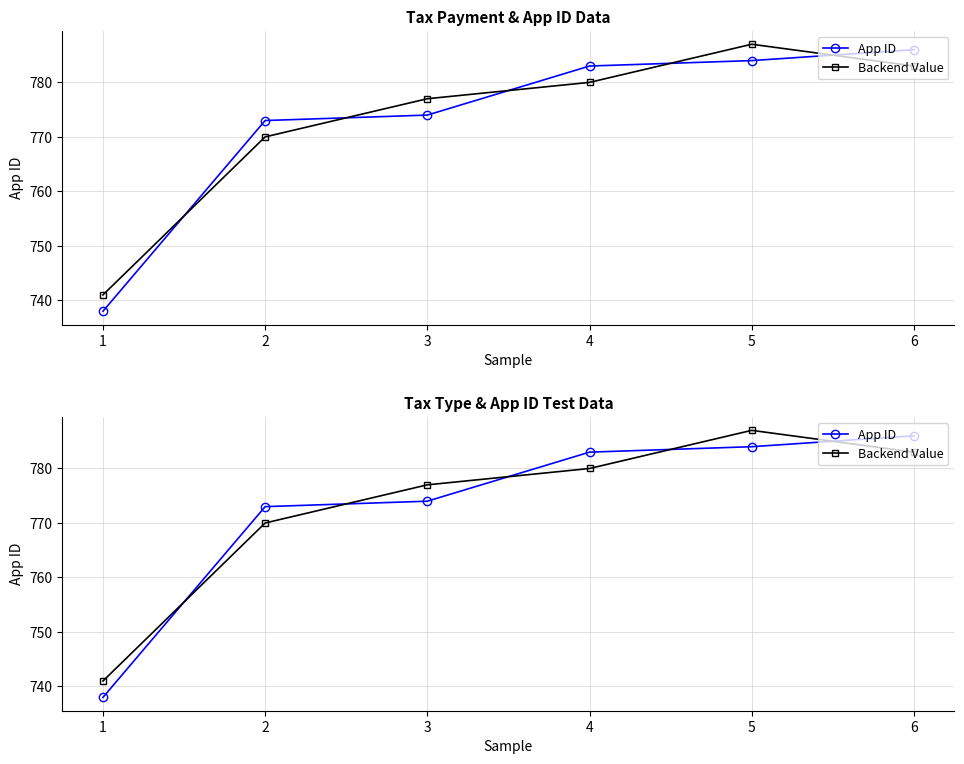

What is the value of the App ID point at the 3rd from the left?

774